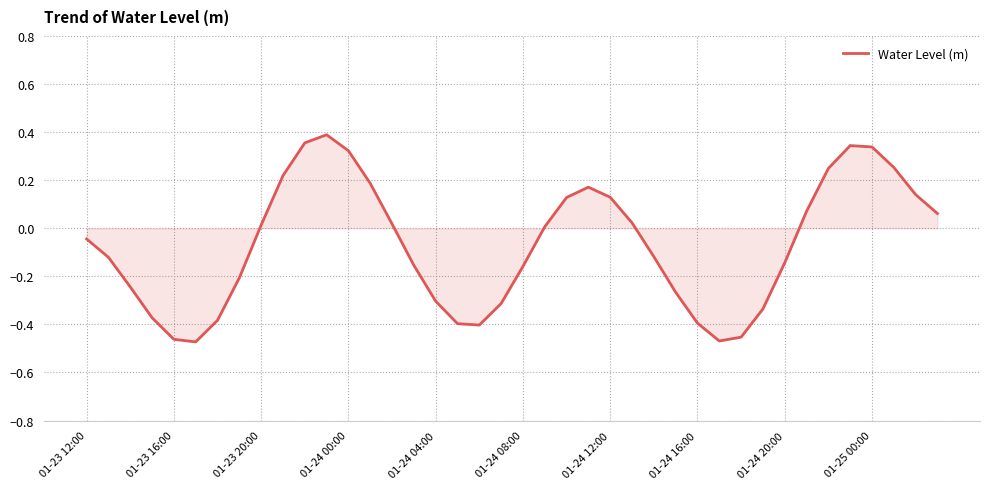

Reading left to right, transcribe all the data shown in this chart.

-0.0	-0.1	-0.2	-0.4	-0.5	-0.5	-0.4	-0.2	0.0	0.2	0.4	0.4	0.3	0.2	0.0	-0.2	-0.3	-0.4	-0.4	-0.3	-0.2	0.0	0.1	0.2	0.1	0.0	-0.1	-0.3	-0.4	-0.5	-0.5	-0.3	-0.1	0.1	0.2	0.3	0.3	0.3	0.1	0.1